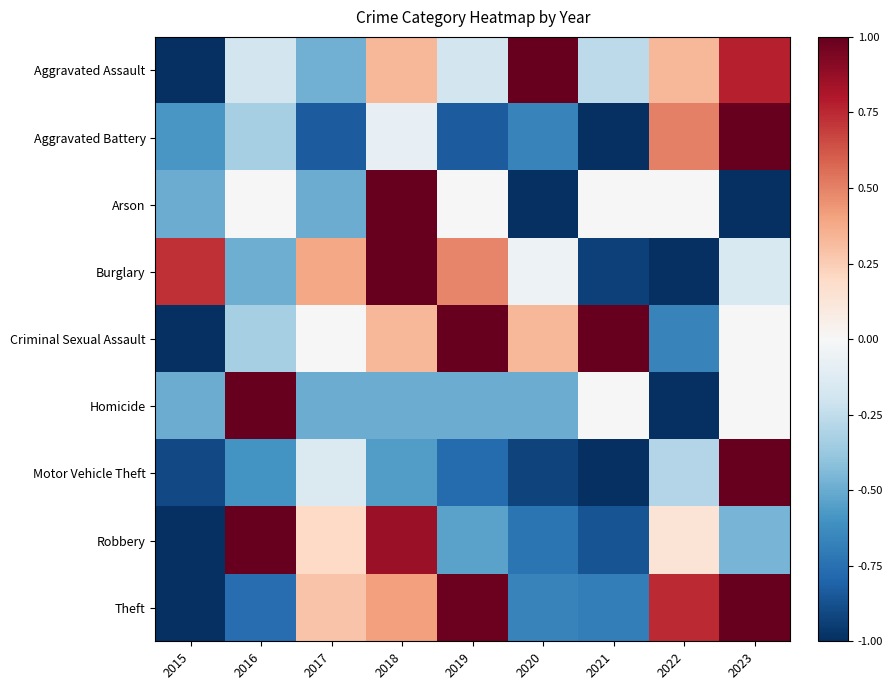

What is the greatest value displayed?

1.0